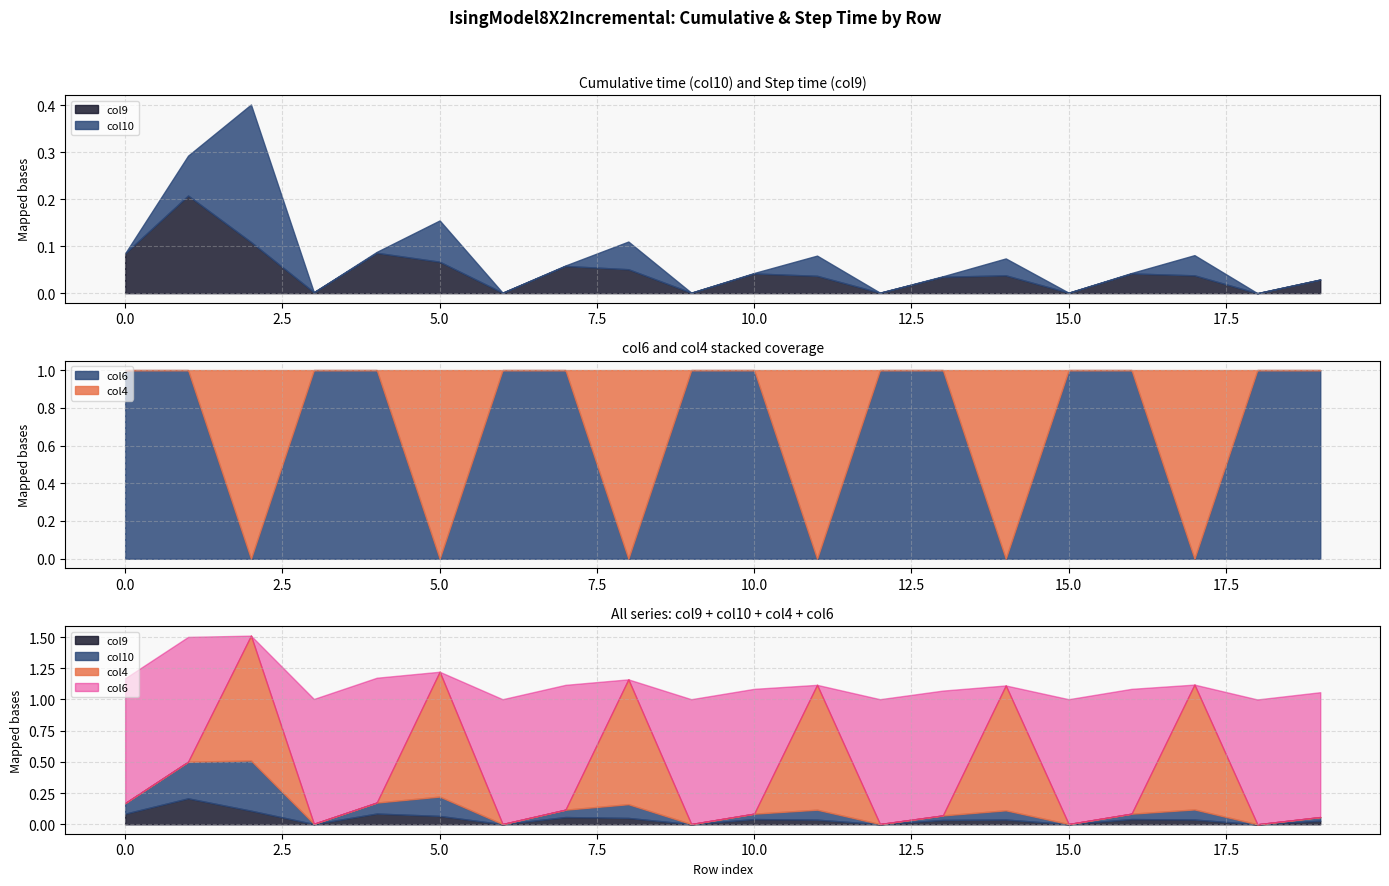

Which series has the widest spread of values?

col4